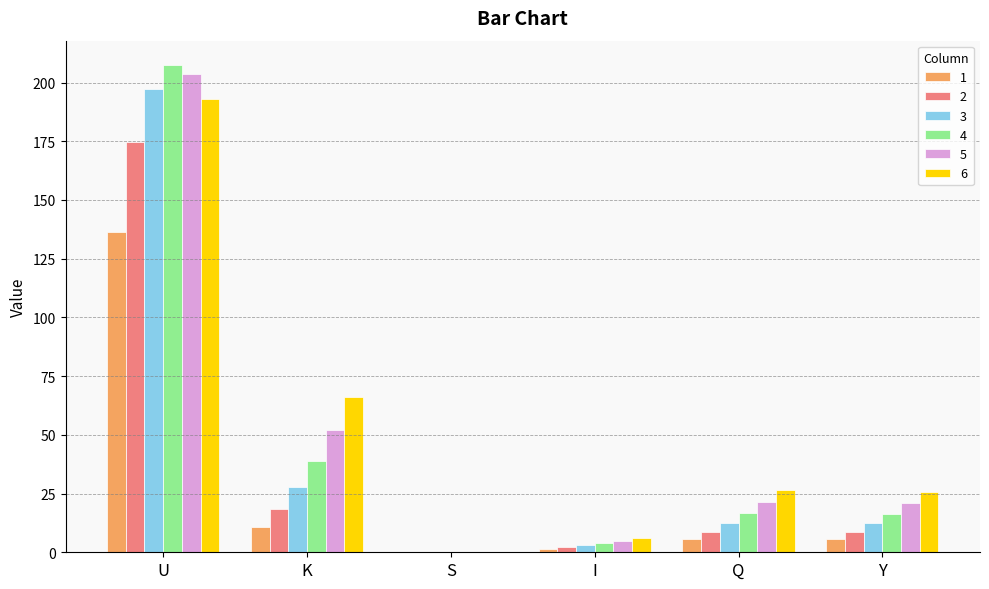

What is the sum of the 1 values at Y and I?

7.2